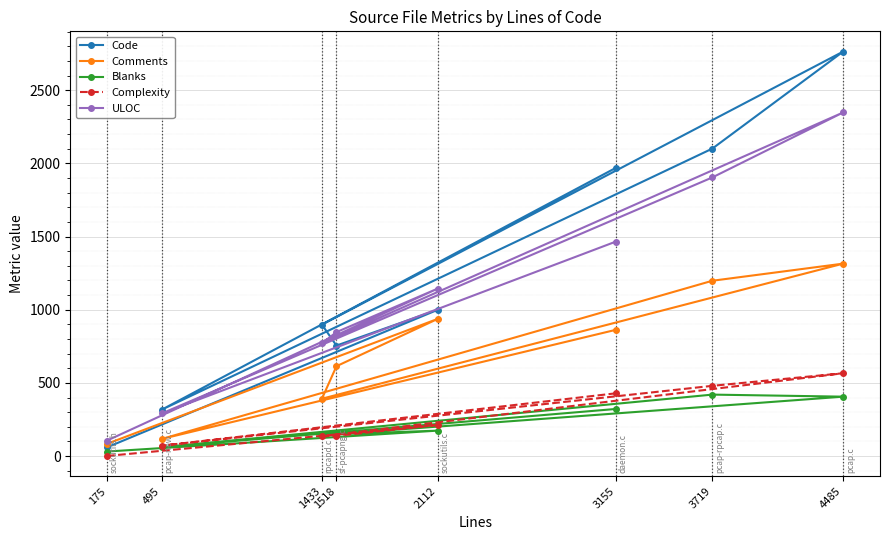

What is the value of the Blanks point at the 5th from the left?

174